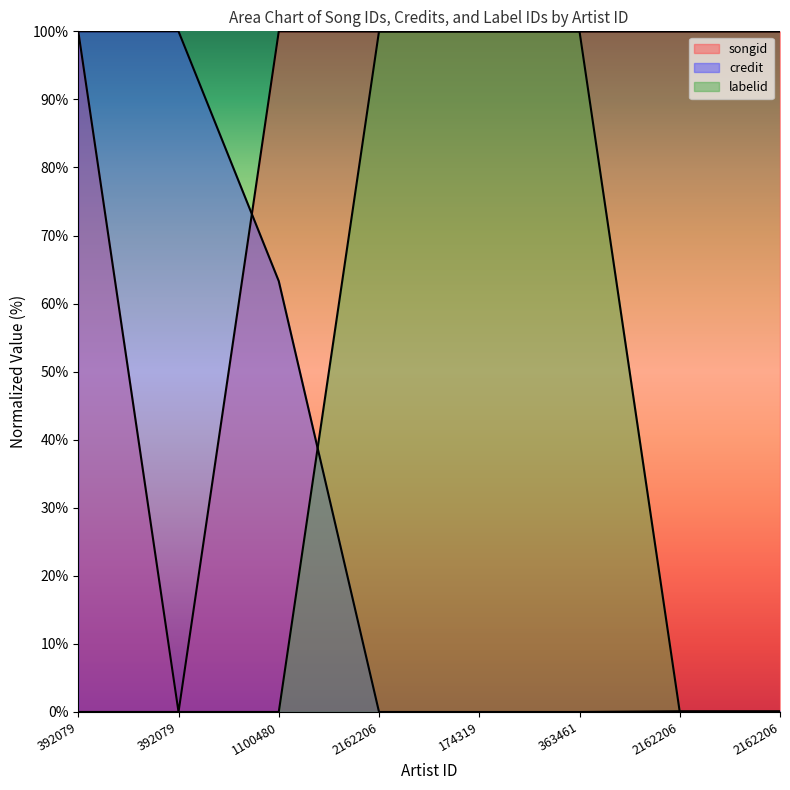

True or false: labelid and credit cross at least once.

True